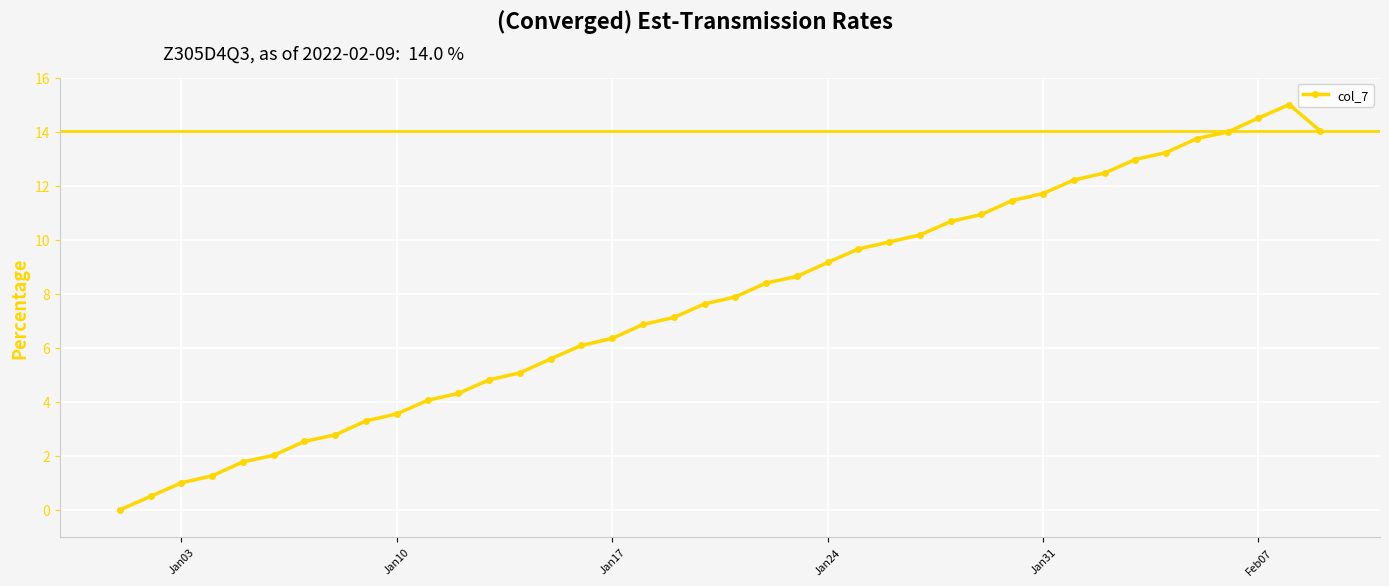

Reading left to right, list all the values displayed in this chart.

0.0	0.5	1.0	1.3	1.8	2.0	2.5	2.8	3.3	3.6	4.1	4.3	4.8	5.1	5.6	6.1	6.3	6.9	7.1	7.6	7.9	8.4	8.6	9.2	9.7	9.9	10.2	10.7	10.9	11.4	11.7	12.2	12.5	13.0	13.2	13.7	14.0	14.5	15.0	14.0